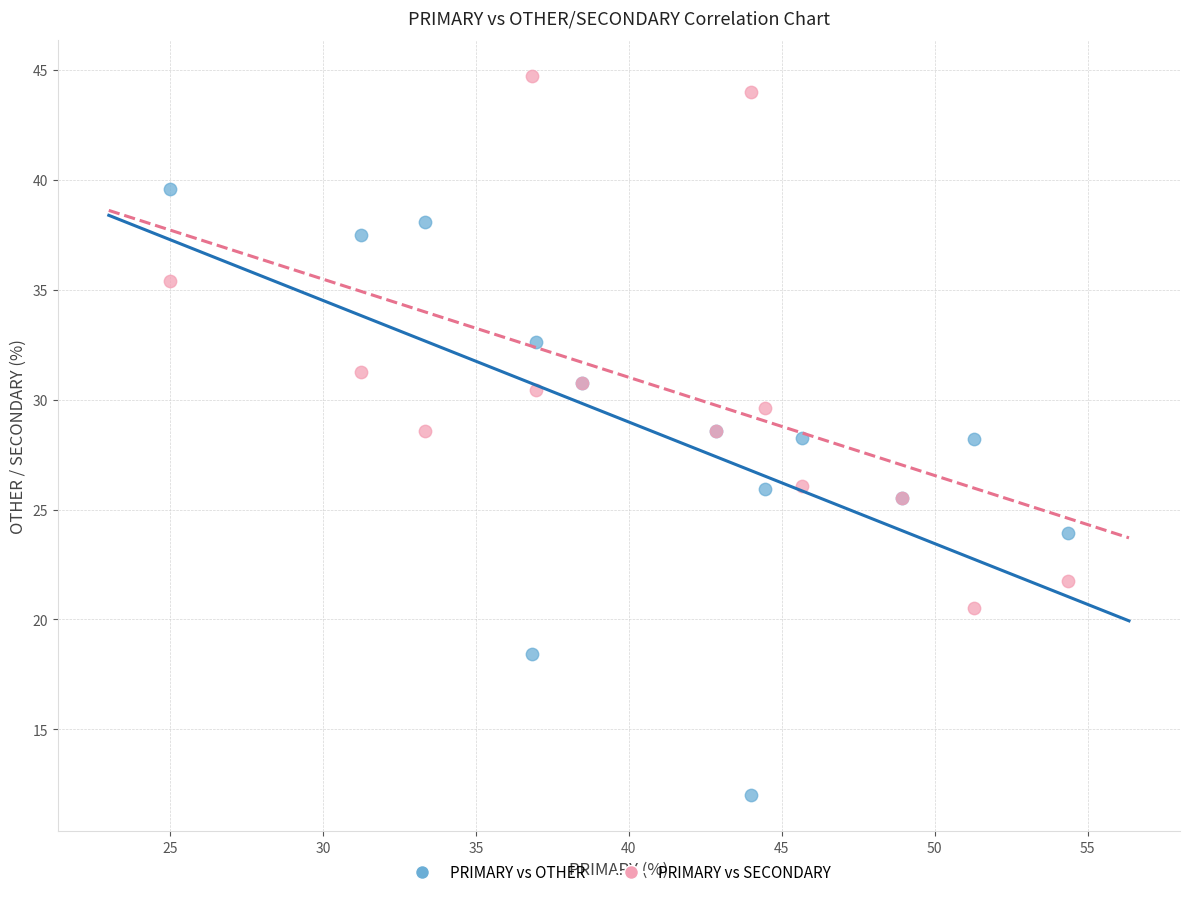

Which series contains the highest Y value?

PRIMARY vs SECONDARY